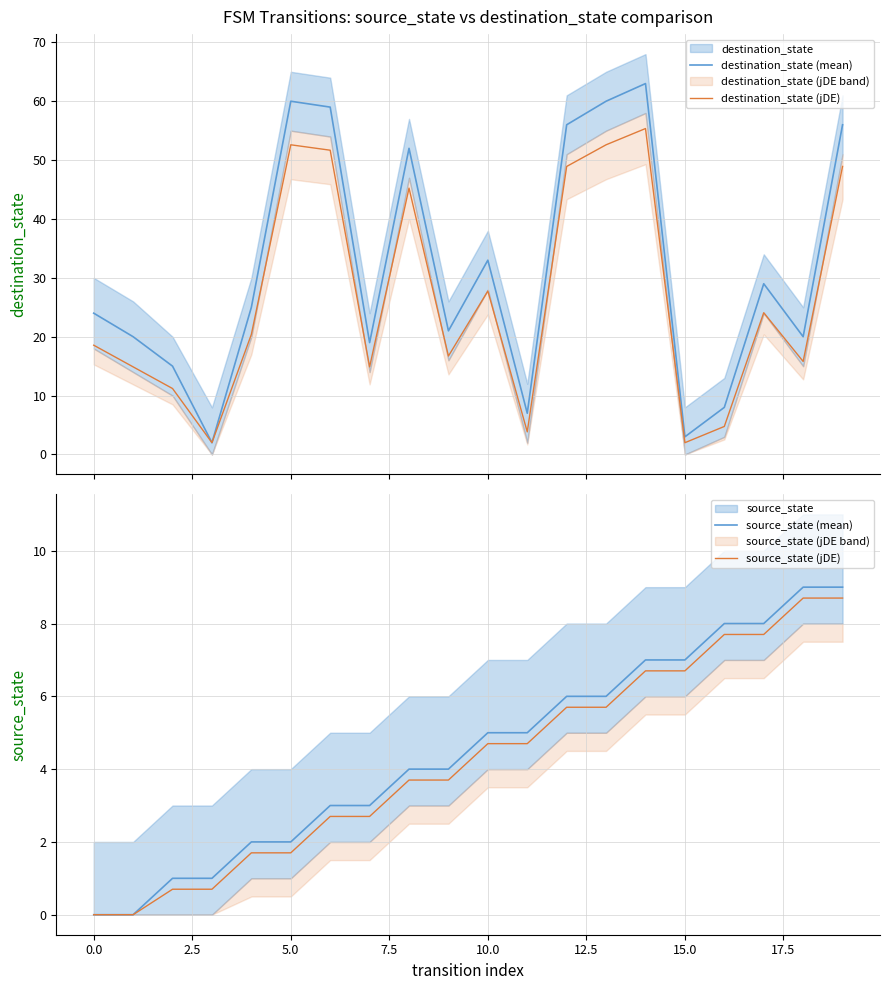

What is the label of the 16th point from the left?

15